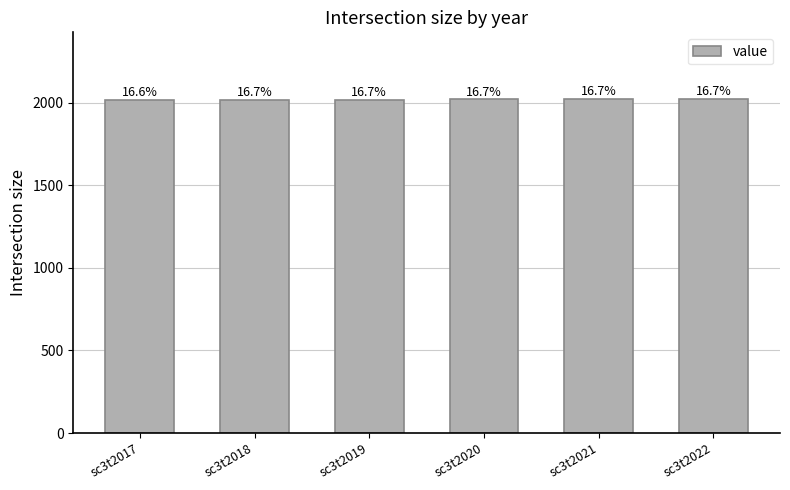

Are the bars horizontal?

No